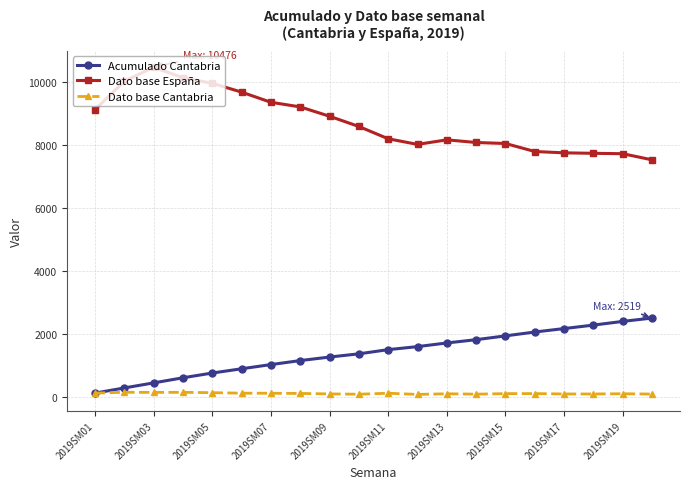

Which series has the largest range (max minus min)?

Dato base España